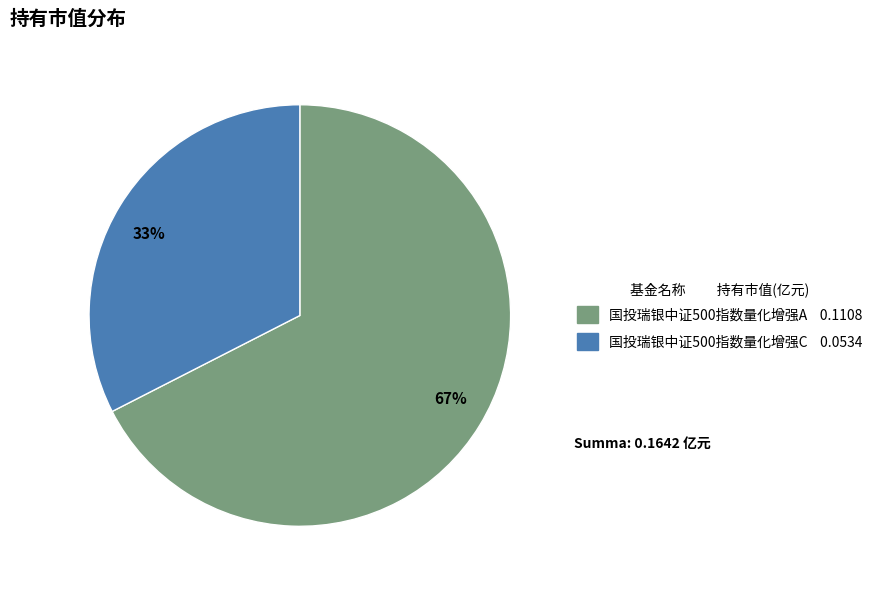

To the nearest percent, what is the average slice percentage?

50%